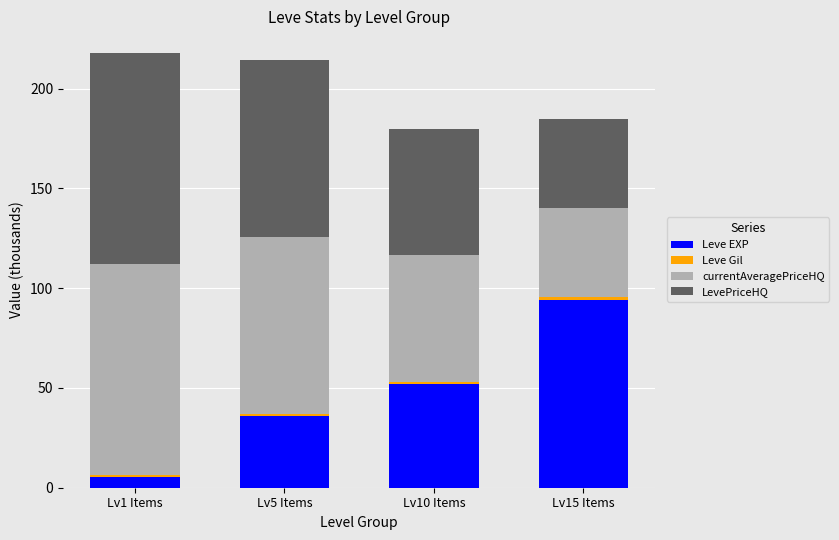

The Leve EXP series shows 8.4 at Lv5 Items. True or false?

False